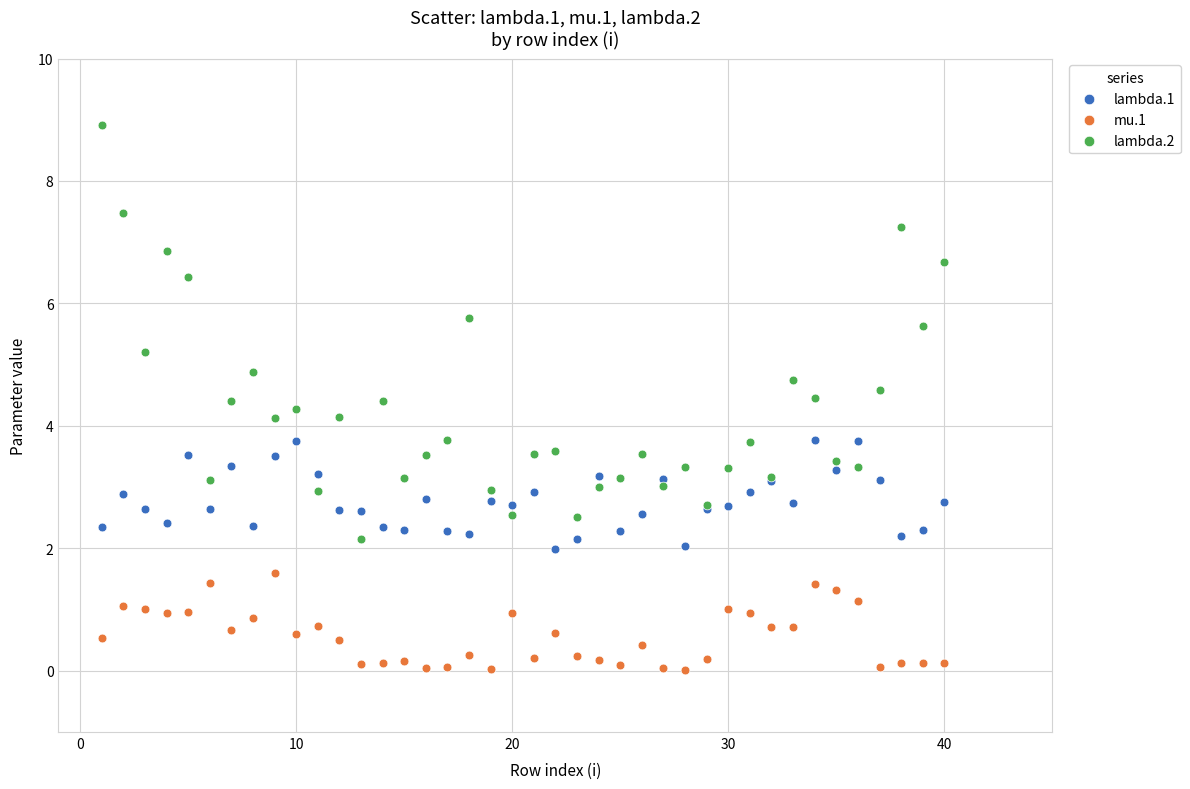

Which series has the largest Y range (max minus min)?

lambda.2